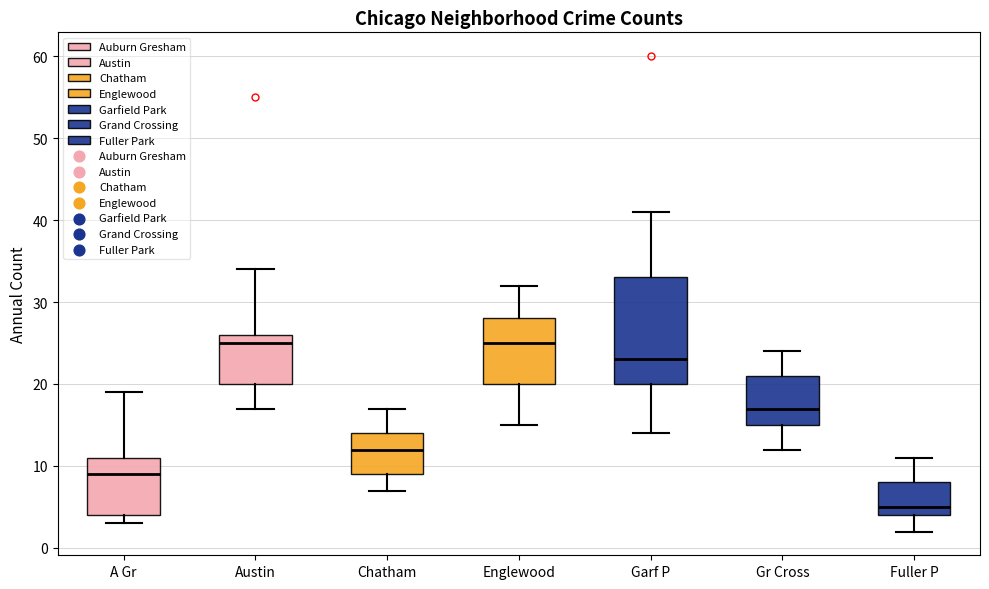

Which box's median line is the lowest?

Fuller P